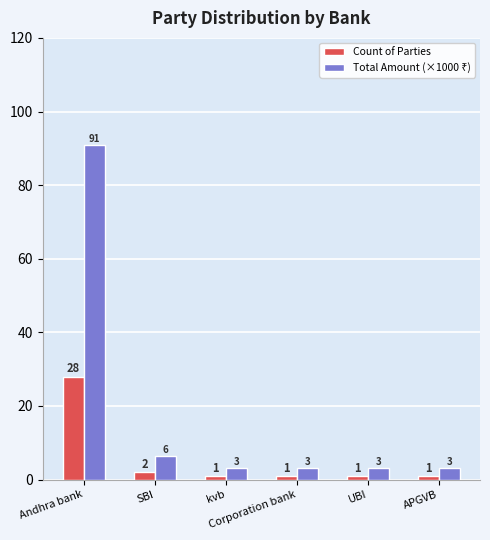

What is the value of the Count of Parties bar at the 6th from the left?

1.0